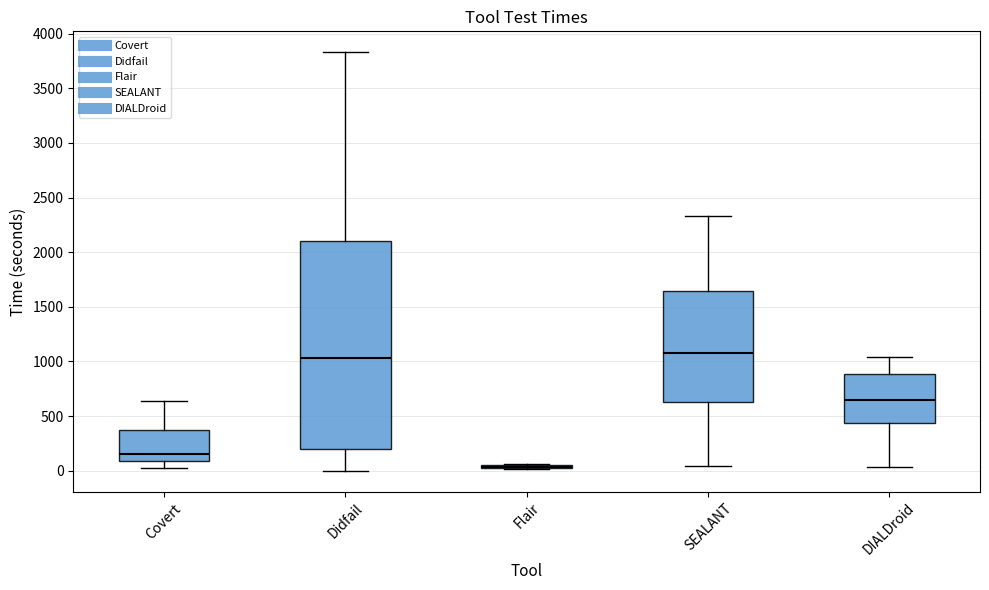

Reading left to right, read every box against the y-axis: the position of its median line, the range the box covers, and the ends of its whiskers. The values are not printed on the chart, so give them approximately, as read against the axis.

Covert: median 150, box 100 to 350, whiskers 50 to 650
Didfail: median 1050, box 200 to 2100, whiskers 0 to 3850
Flair: box collapsed to a line at 50, whiskers 0 to 50
SEALANT: median 1100, box 650 to 1650, whiskers 50 to 2350
DIALDroid: median 650, box 450 to 900, whiskers 50 to 1050